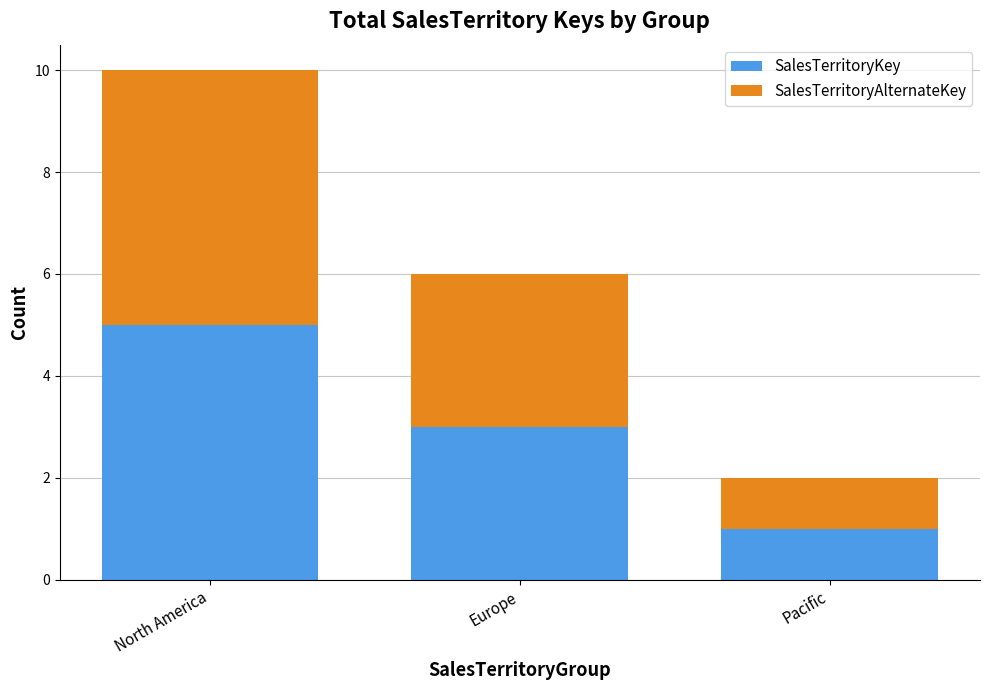

What is the sum of all SalesTerritoryKey values?

9